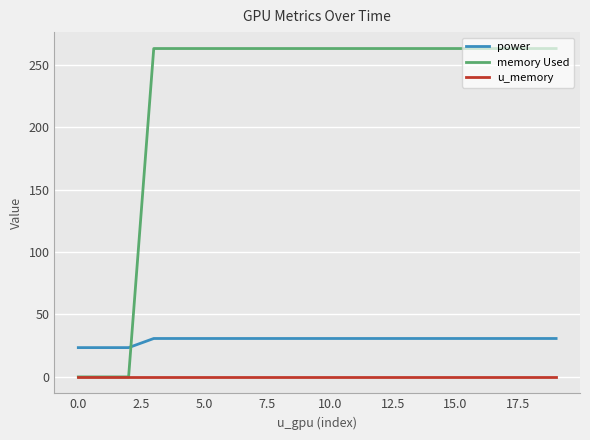

True or false: power and memory Used intersect in this chart.

True